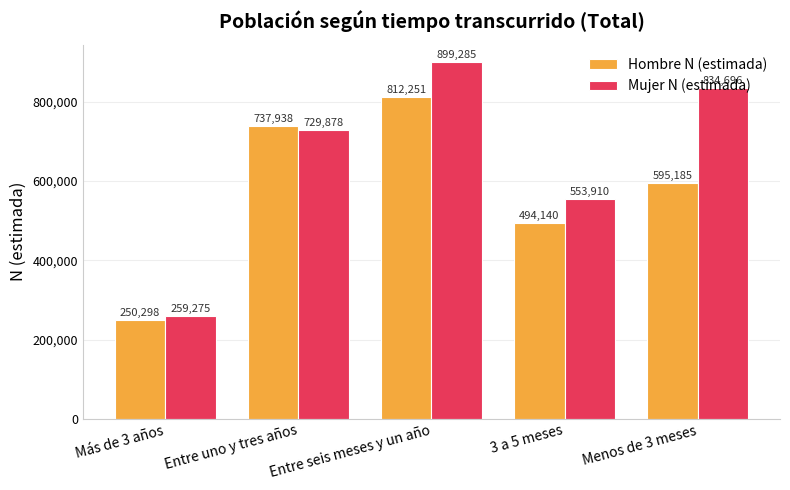

The Hombre N (estimada) series shows 1070135 at Menos de 3 meses. True or false?

False